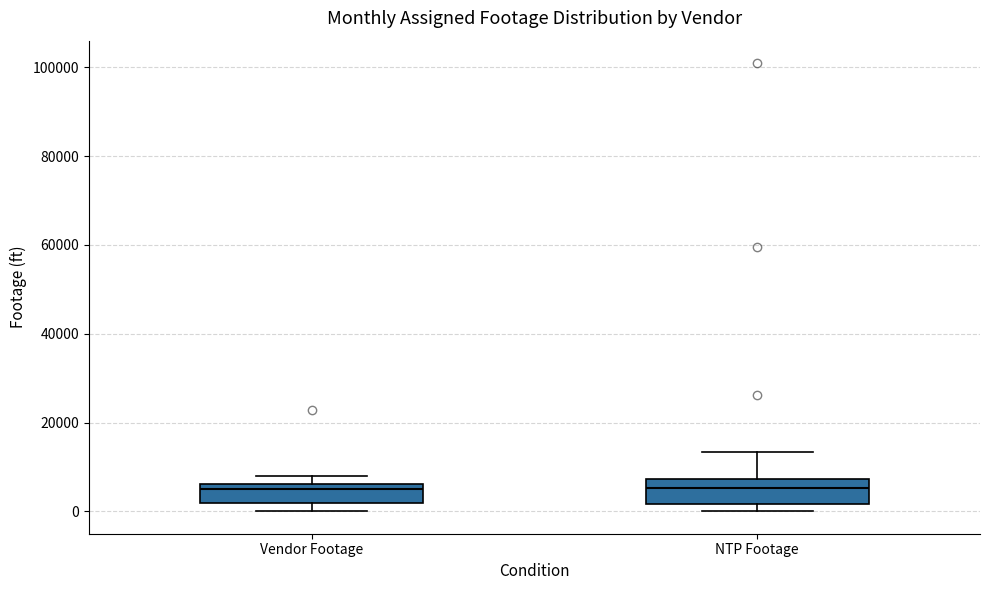

Where does the median line of the box for NTP Footage sit on the y-axis? The values are not printed on the chart, so give them approximately, as read against the axis.

6000